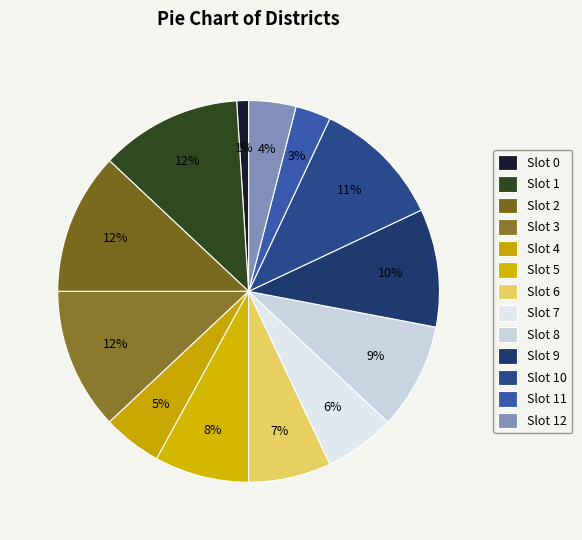

How many segments does this pie chart have?

13